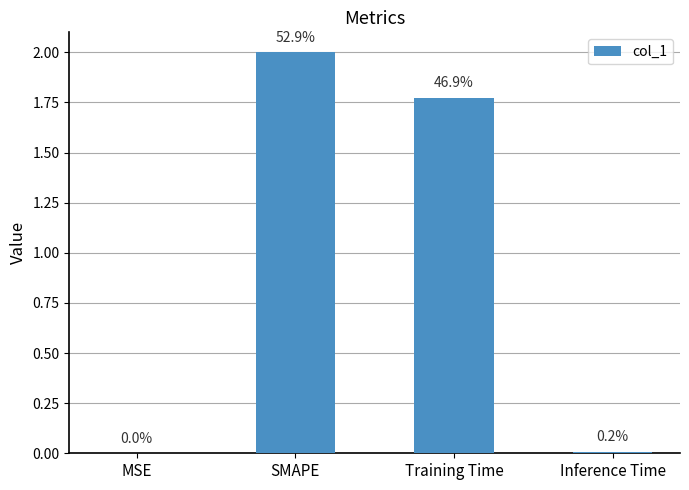

Are the bars horizontal?

No